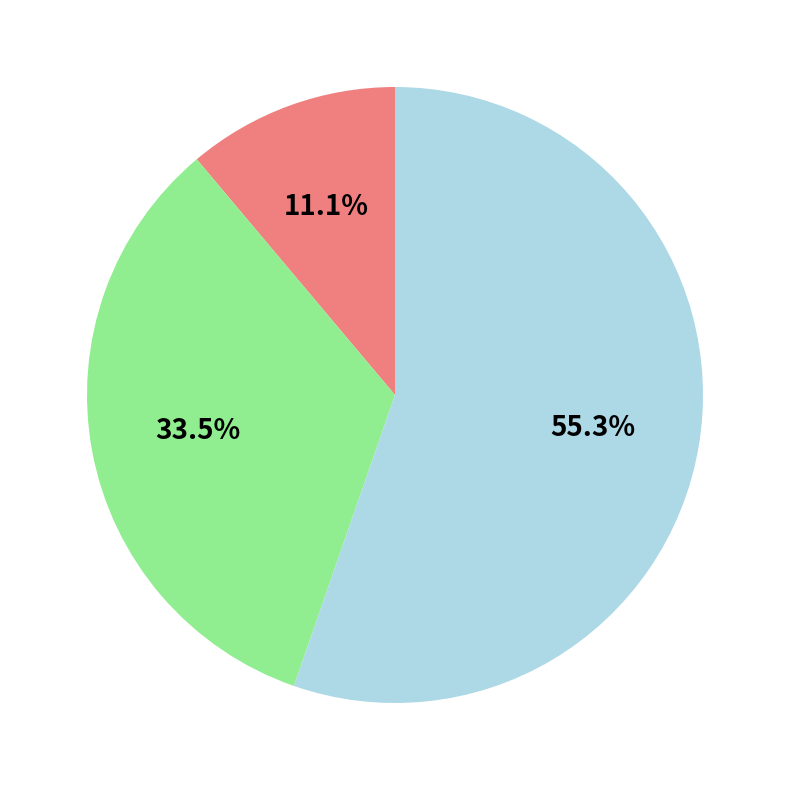

Does any single category account for the majority?

Yes